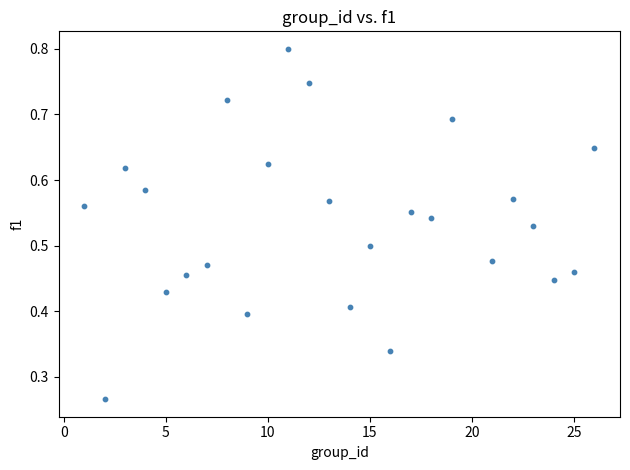

What is the range of X values (max minus min)?

25.0